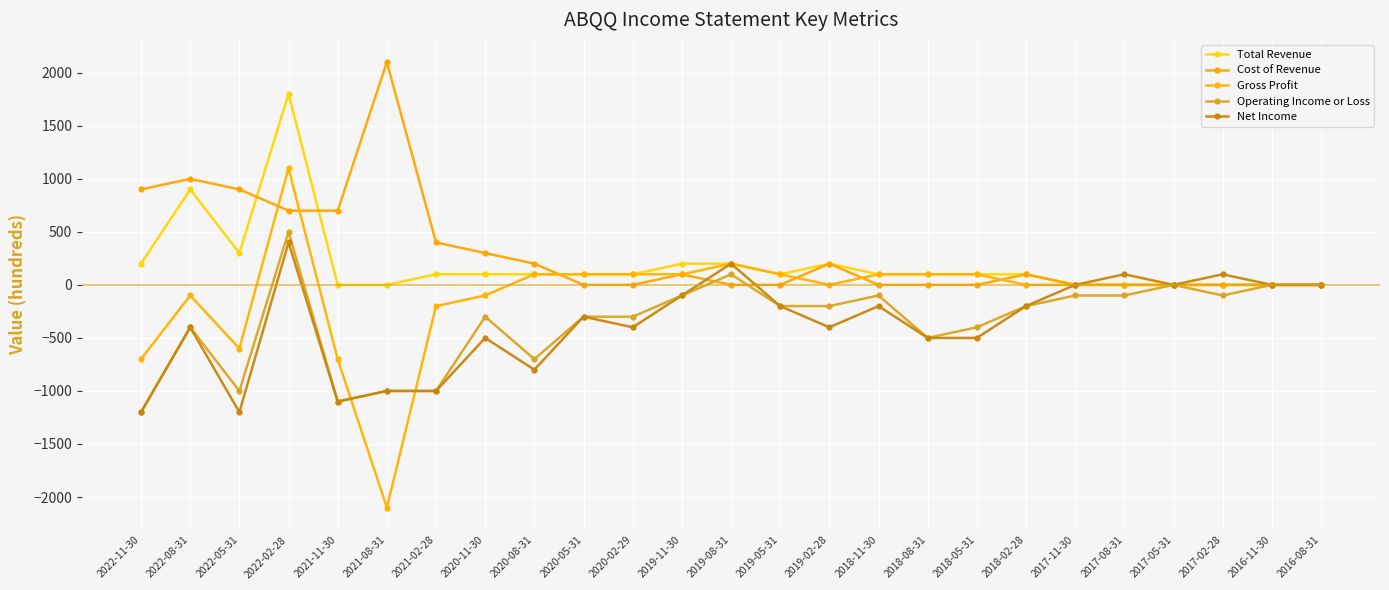

Is it true that Net Income equals -1000 at 2021-08-31?

True